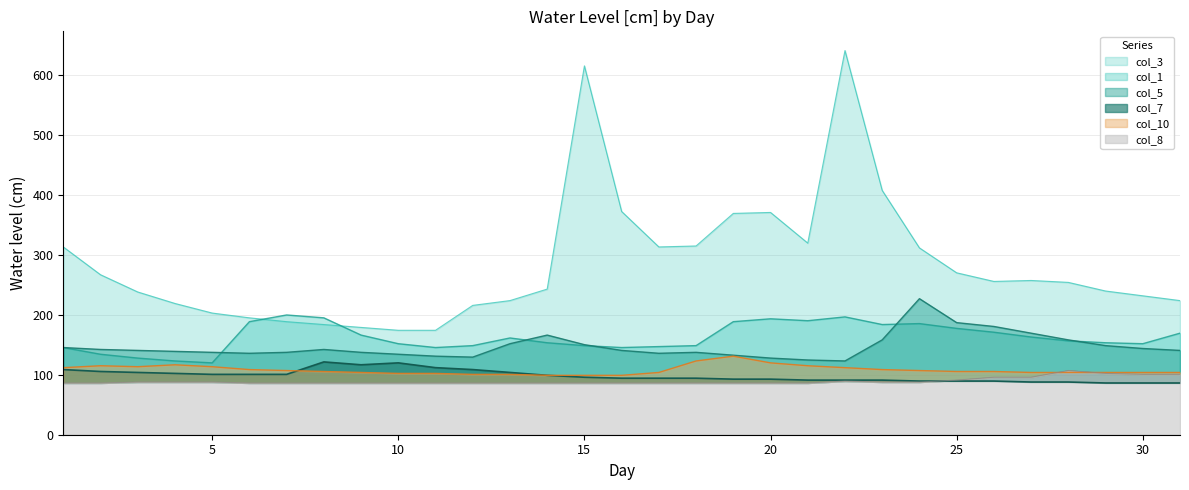

Which series has the largest range (max minus min)?

col_3